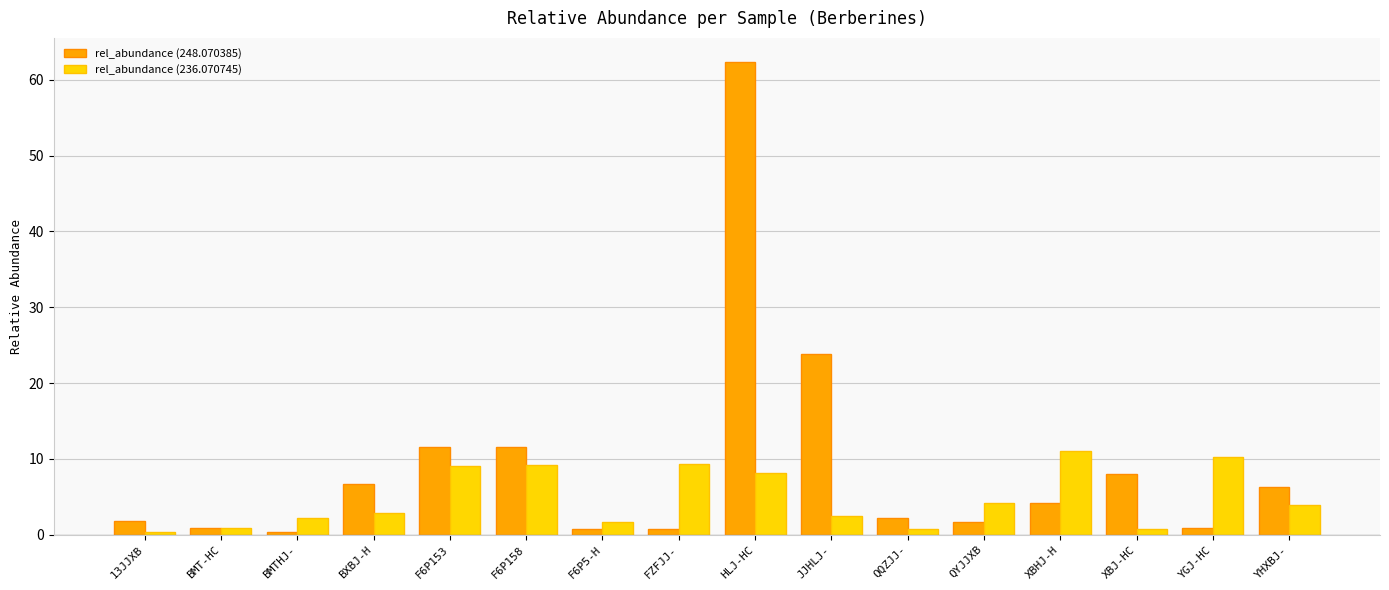

Rank the series at F6P158 from highest to lowest value.

rel_abundance (248.070385), rel_abundance (236.070745)